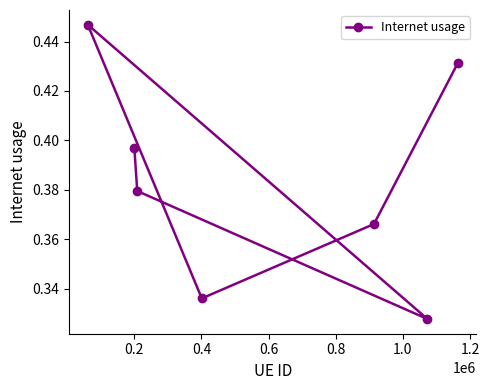

Count the values in the range 0 to 1.

7